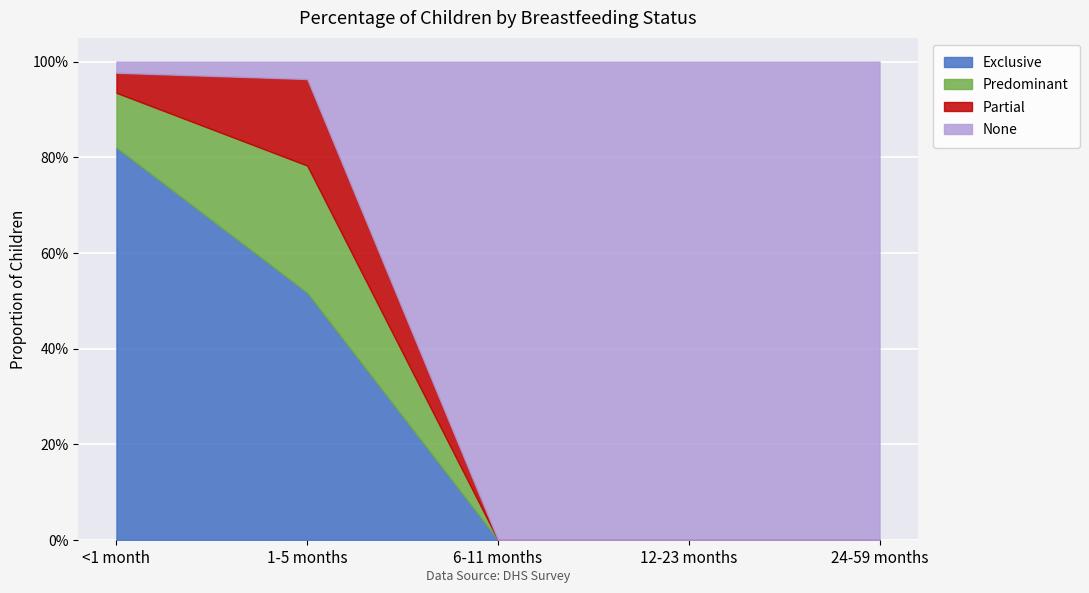

True or false: Partial and Predominant cross at least once.

False